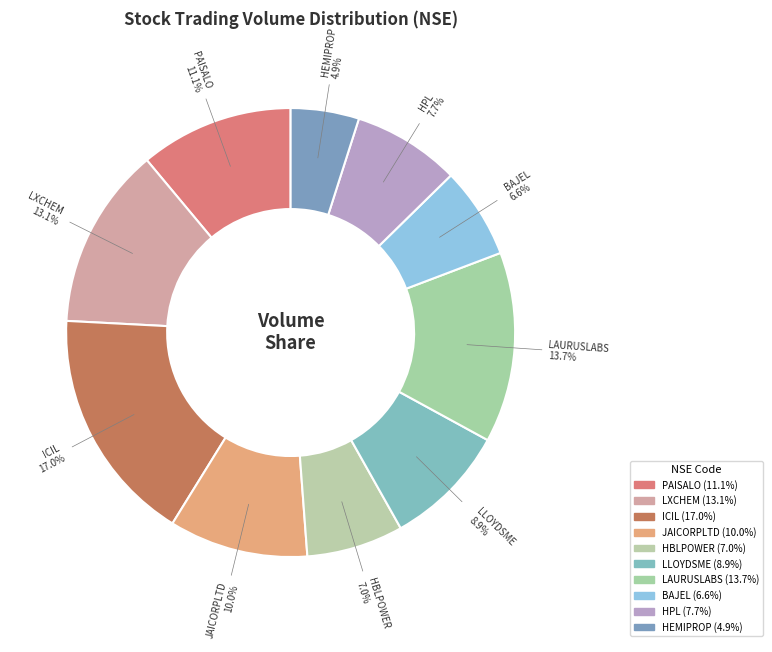

How many segments does this pie chart have?

10